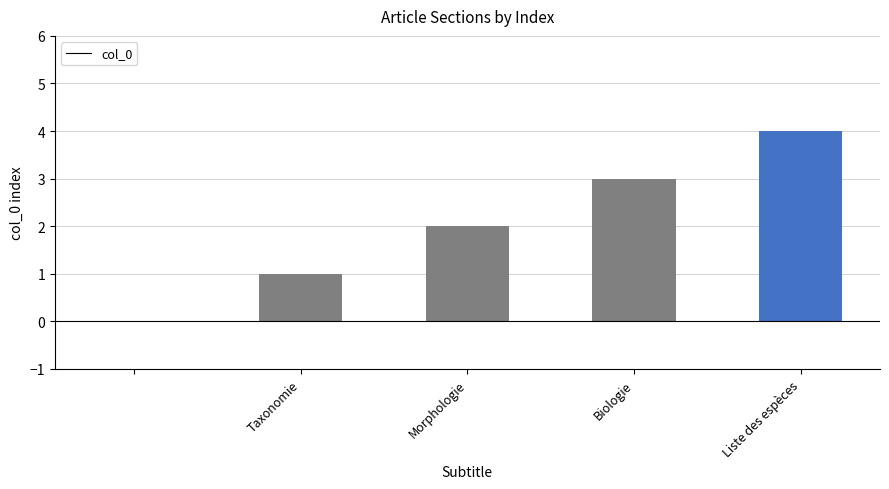

What is the sum of all values?

10